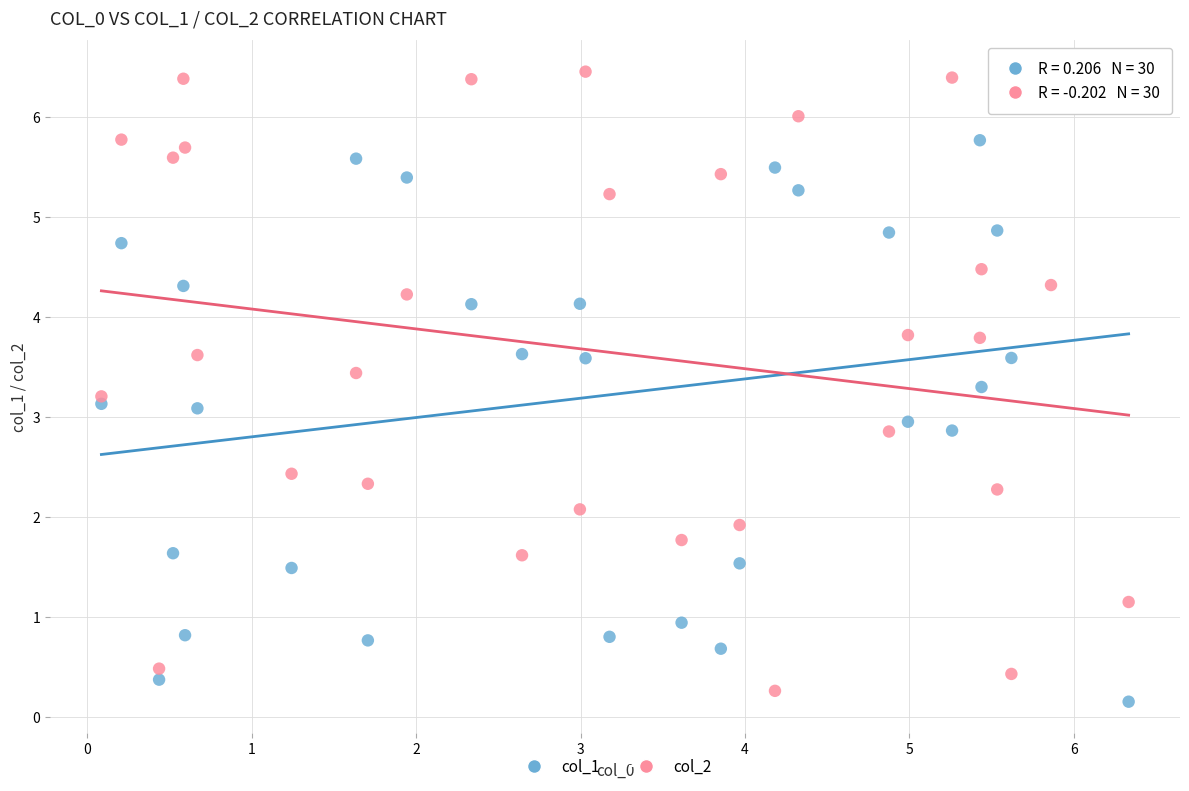

Across all data points, what is the range of X values (max minus min)?

6.2